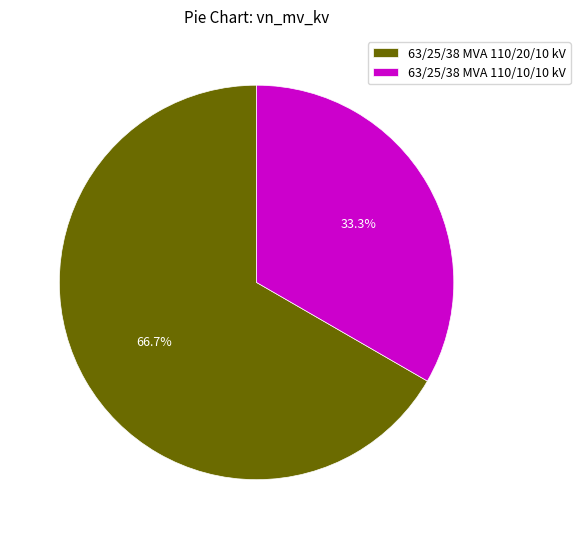

How many slices are in this pie chart?

2